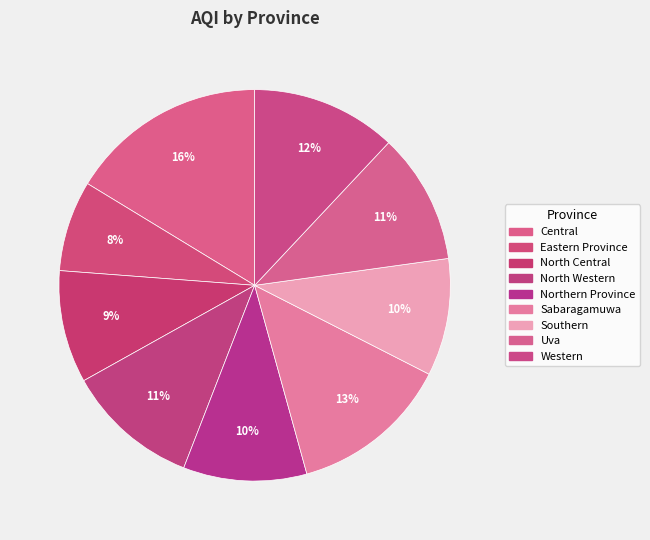

Which slice is the largest?

Central